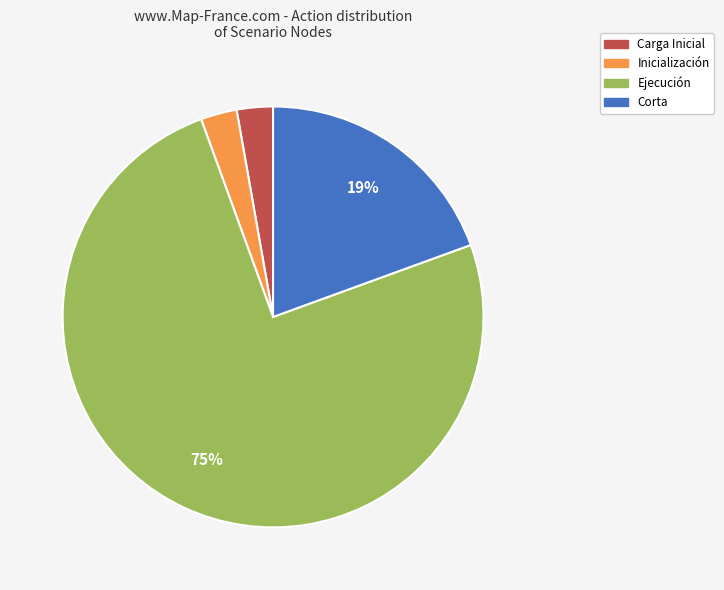

To the nearest percent, what is the average slice percentage?

25%